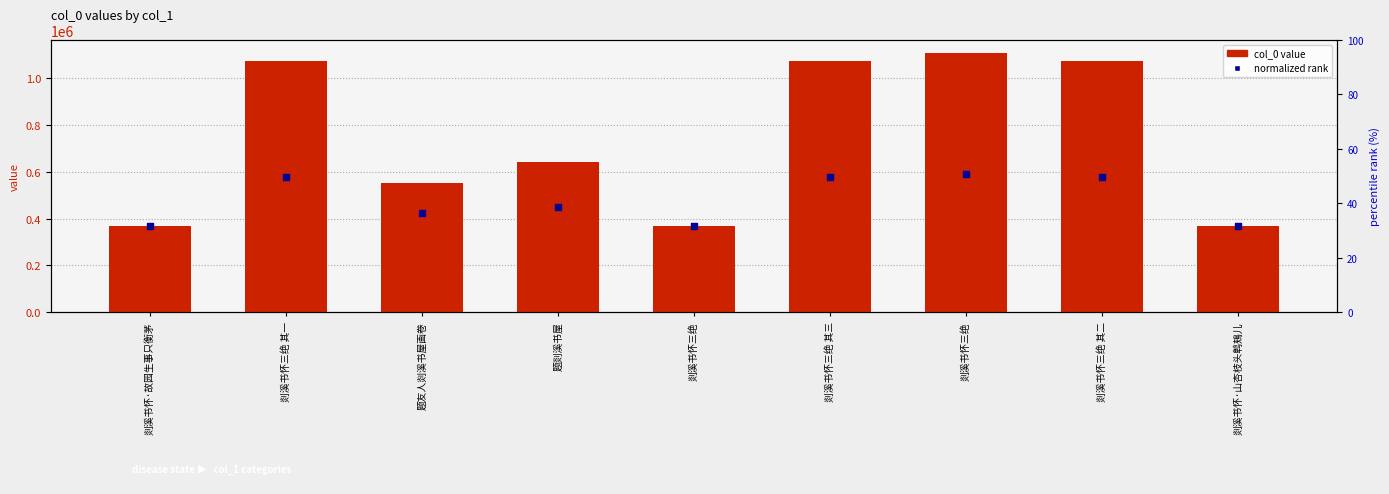

Which series contains the lowest Y value?

col_0 value